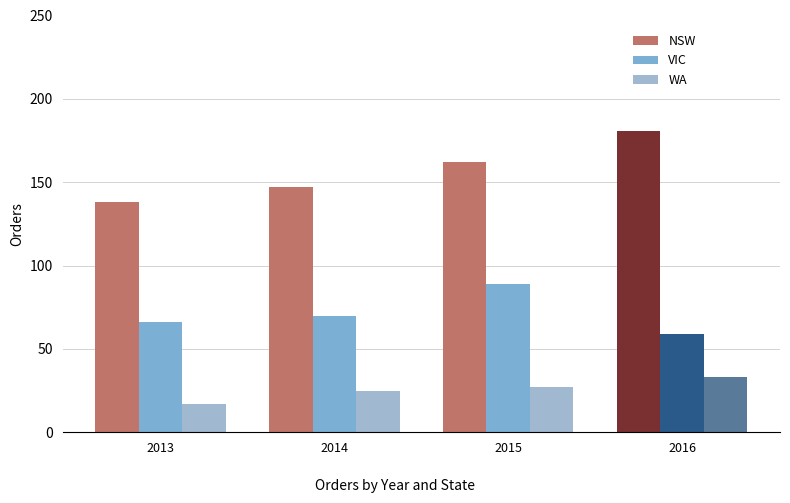

What is the value of the WA bar at the 4th from the left?

33